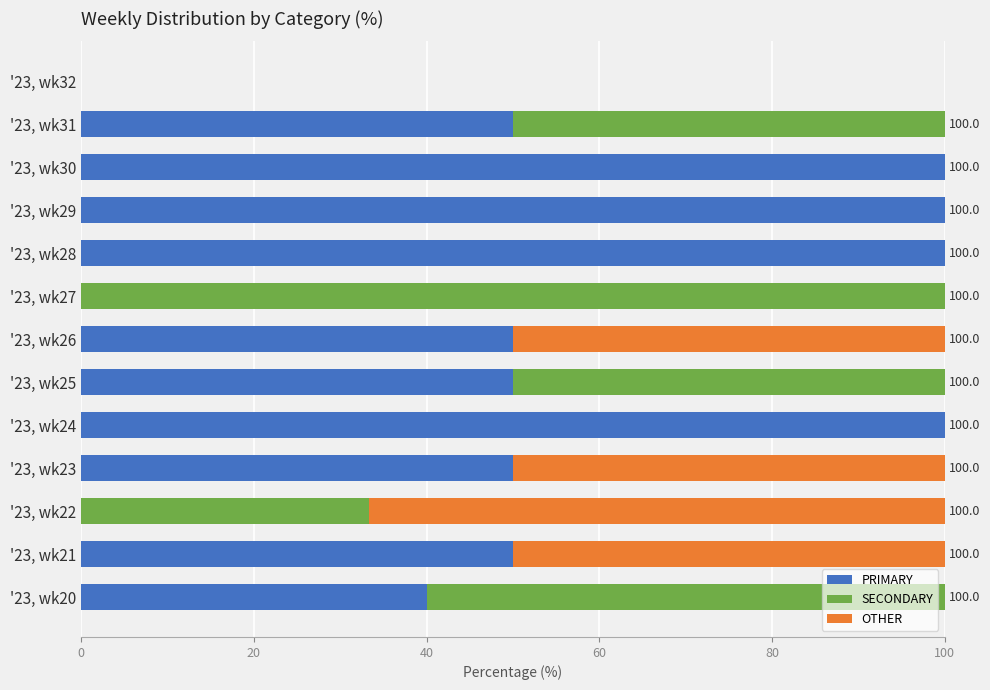

What value does the PRIMARY series have at '23, wk26?

50.0